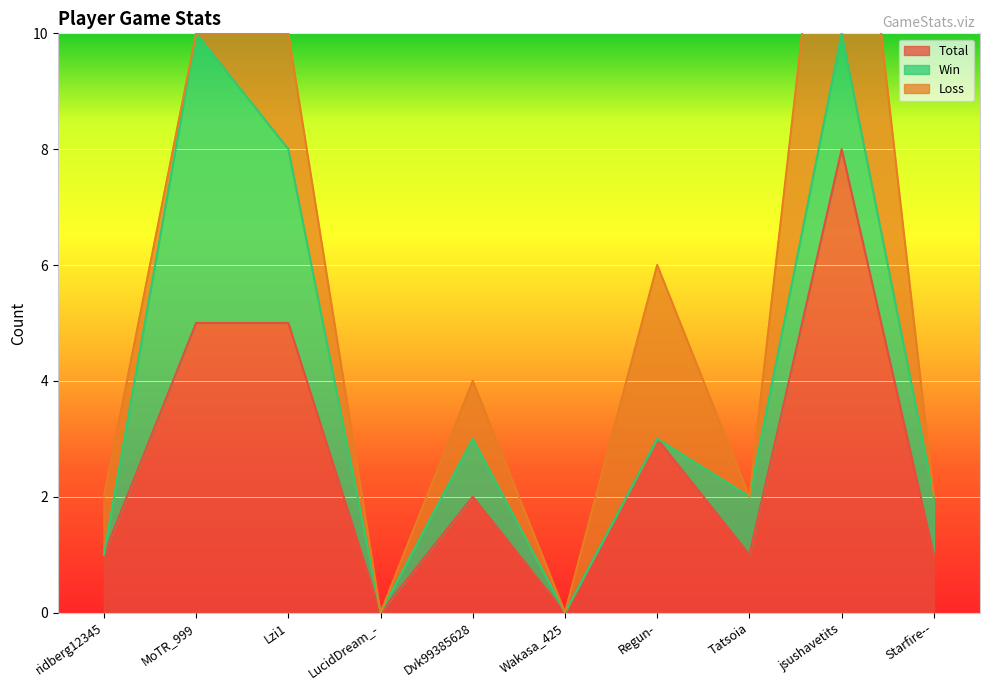

What position from the left is Lzi1?

3